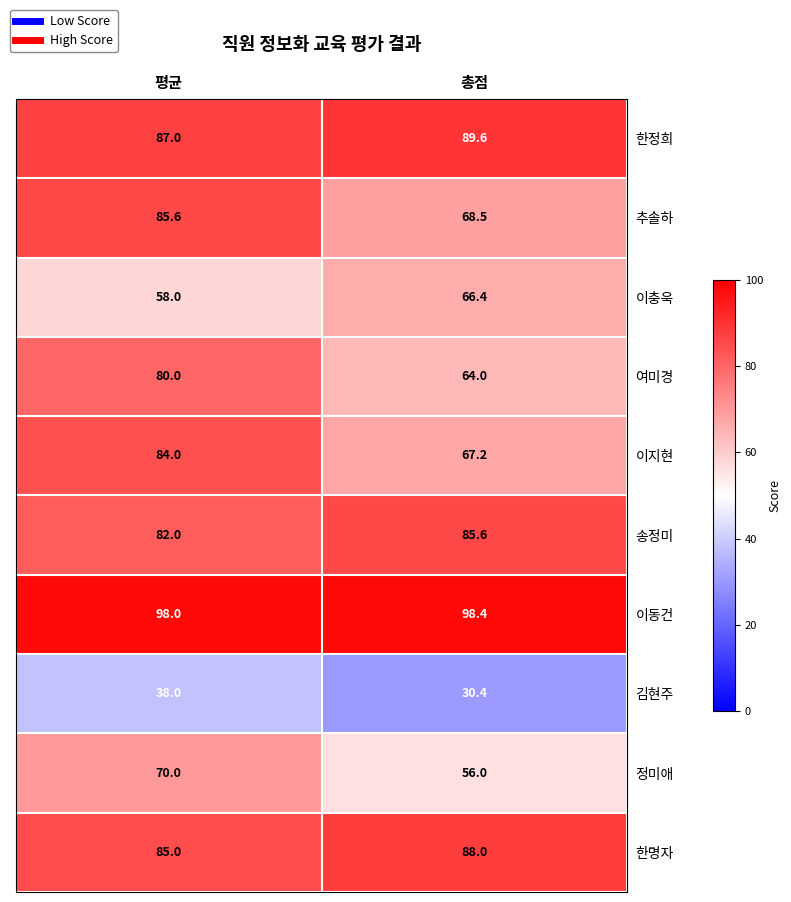

List the labels in order of 한정희 value, largest first.

총점, 평균